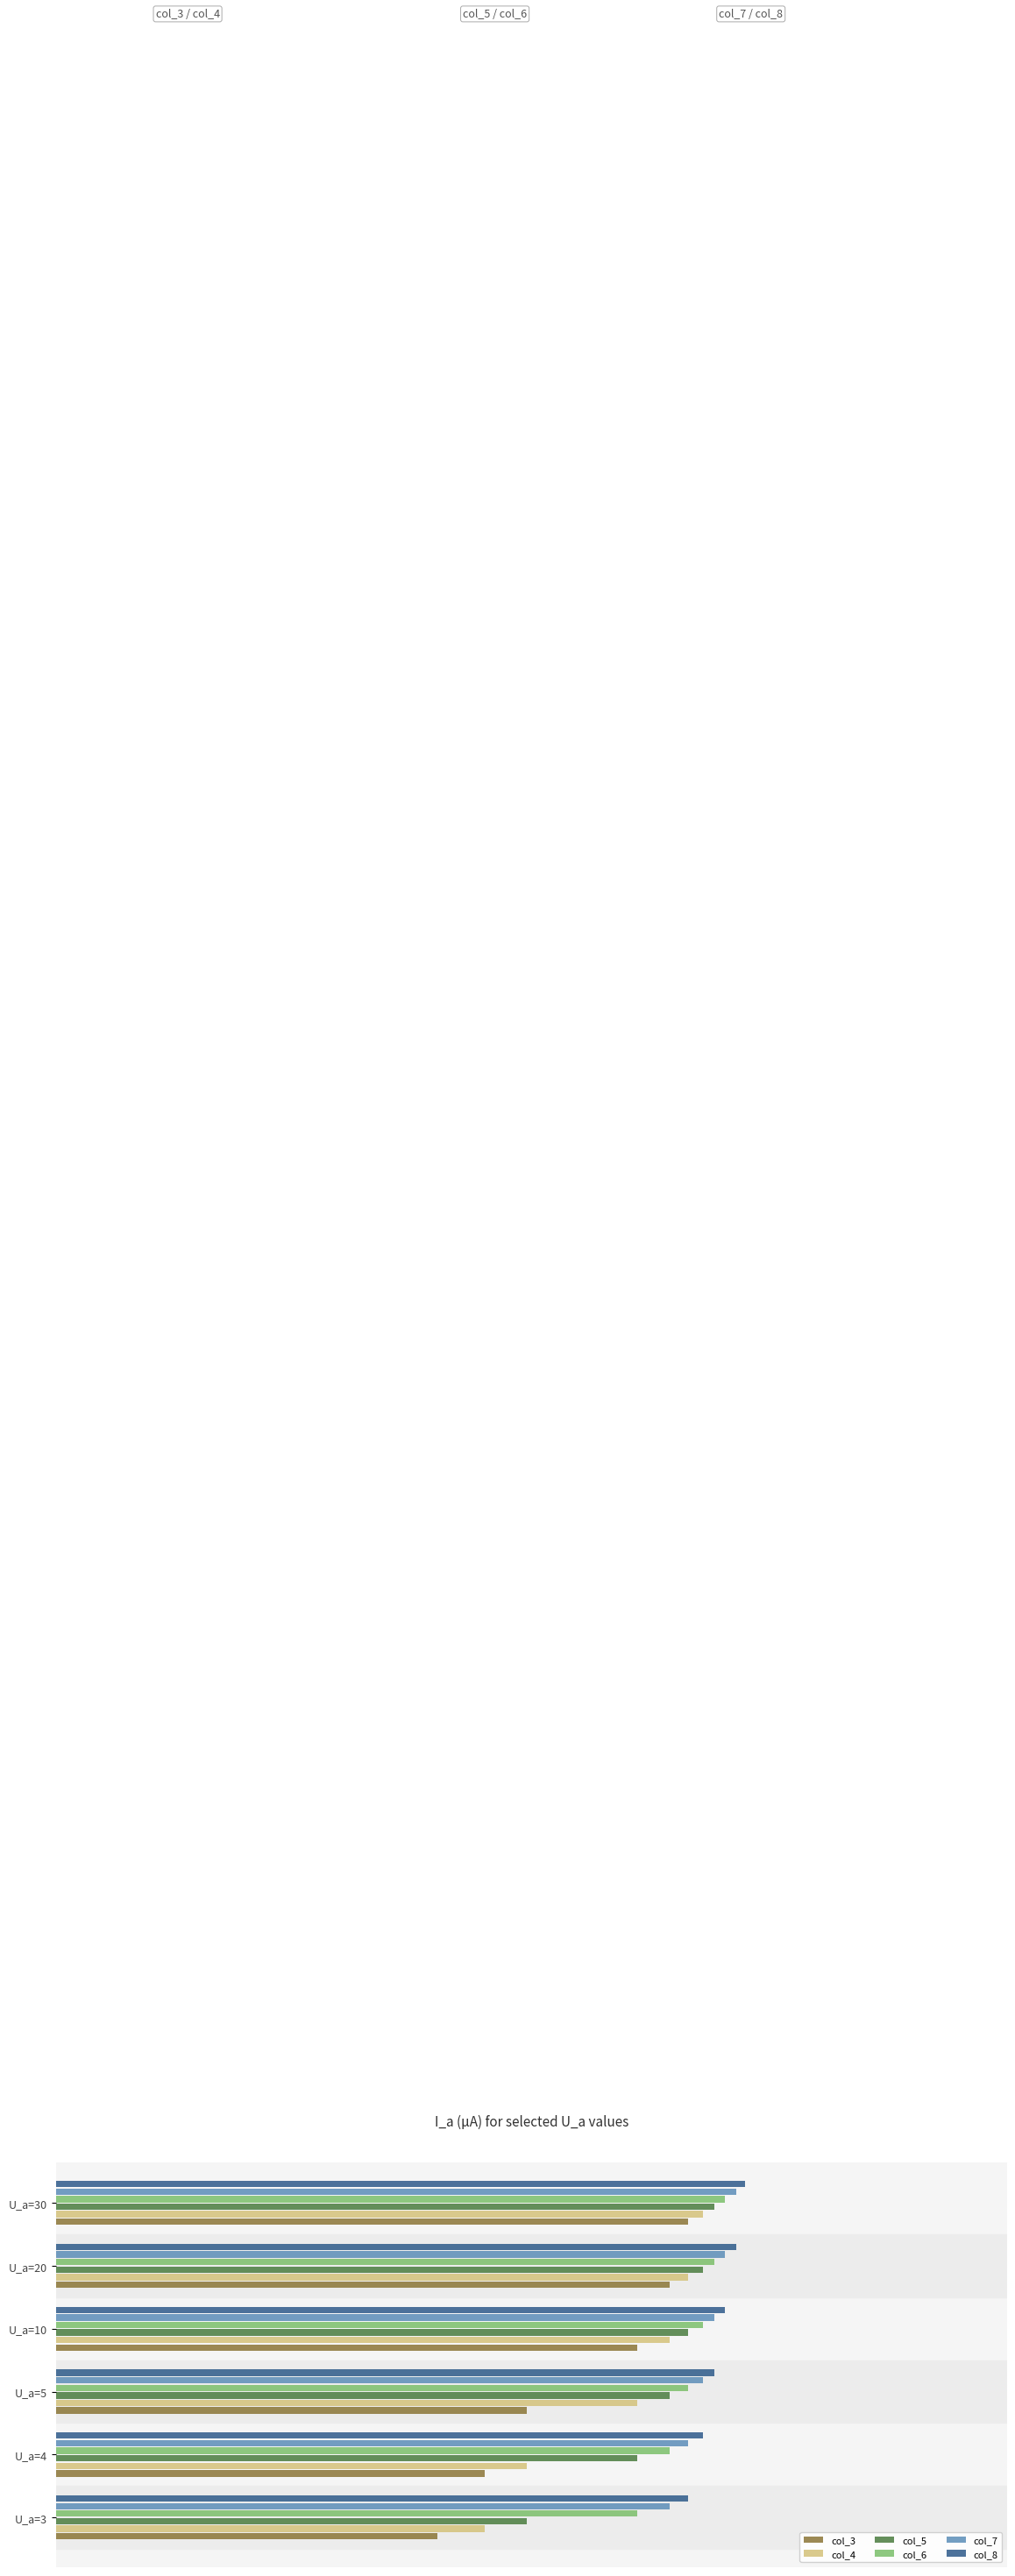

Count the col_4 values in the range 0 to 1.

6